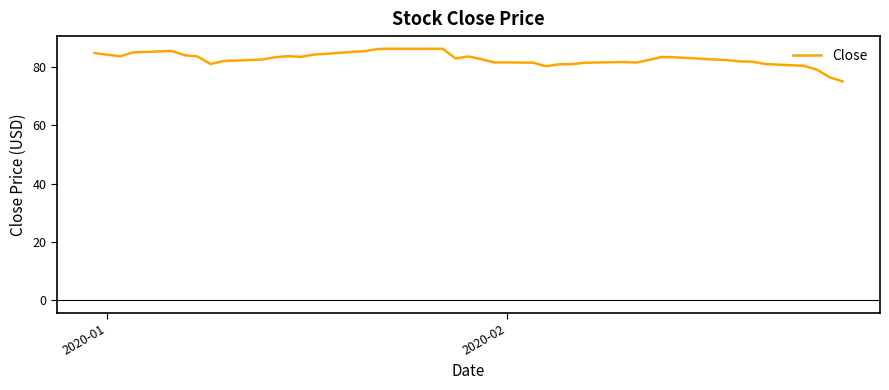

What is the greatest value displayed?

86.4